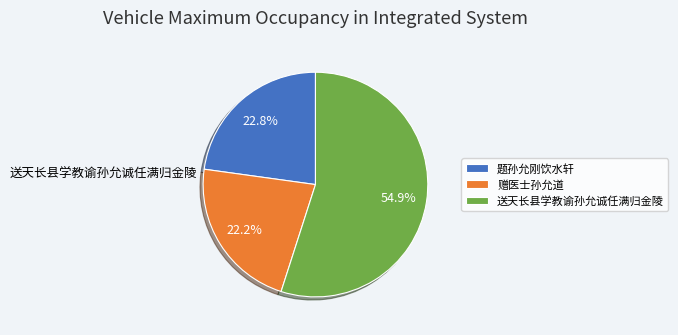

Does any single category account for the majority?

Yes